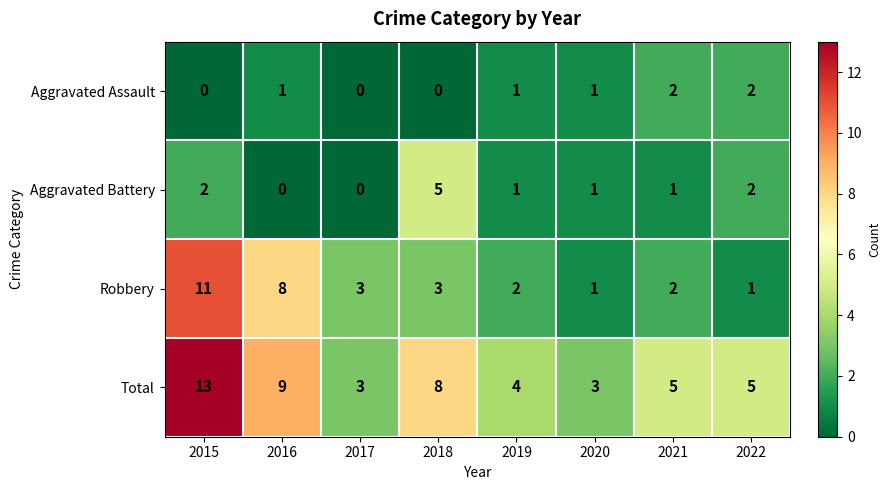

Is it true that Aggravated Assault equals 1 at 2019?

True